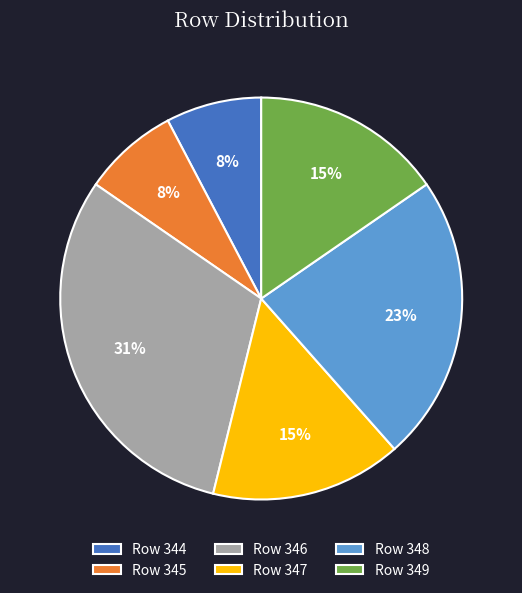

To the nearest percent, what percentage of the pie is Row 346?

31%